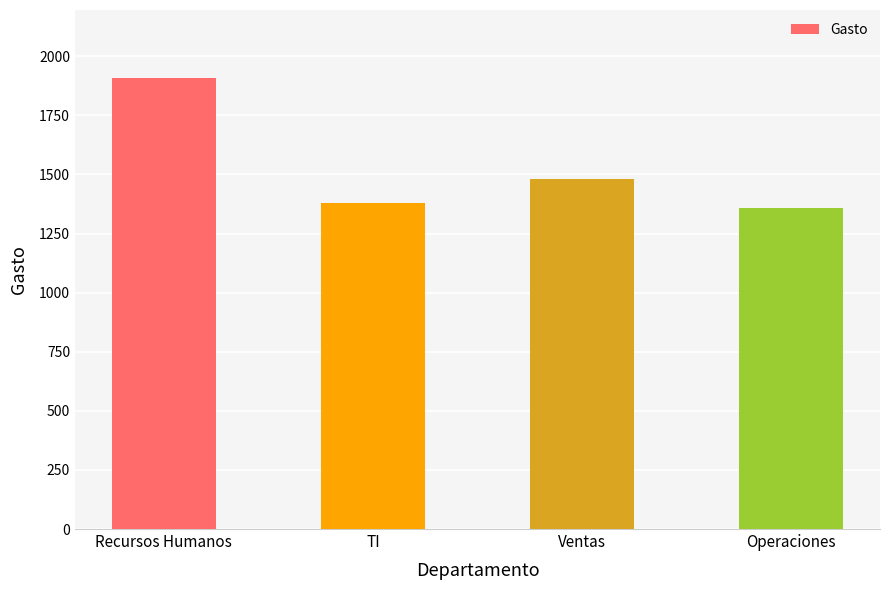

What is the change in value from Recursos Humanos to Ventas?

-428